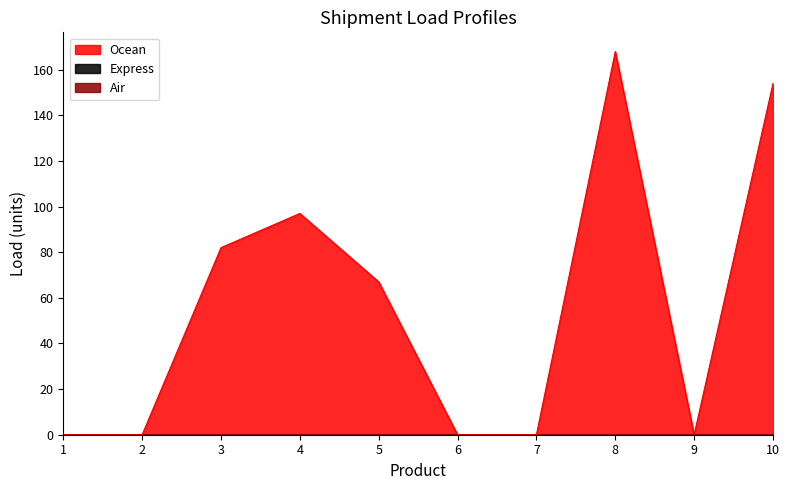

True or false: Air and Express intersect in this chart.

False